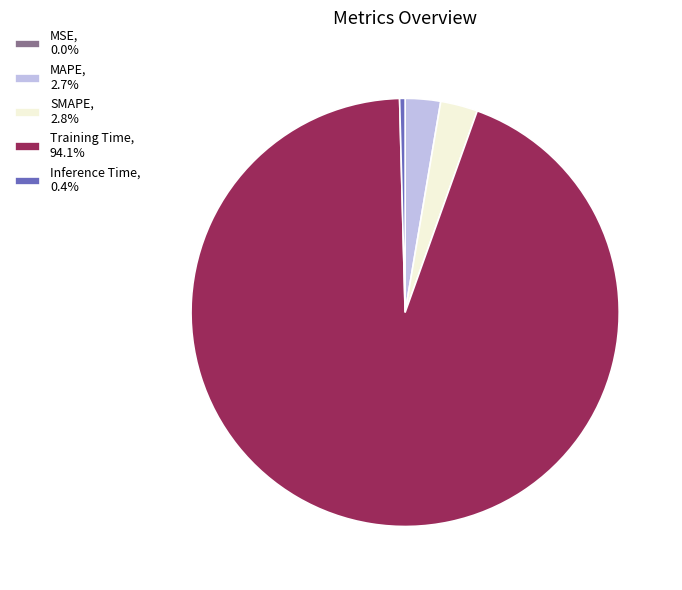

Is the sum of Inference Time, 0.4% and MAPE, 2.7% greater than half?

No